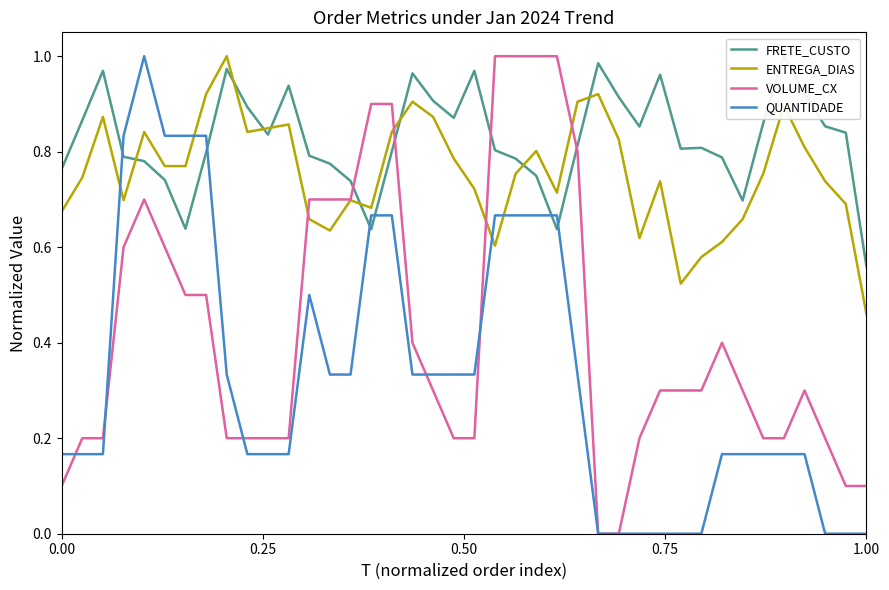

How many interior local peaks does the QUANTIDADE series have?

2